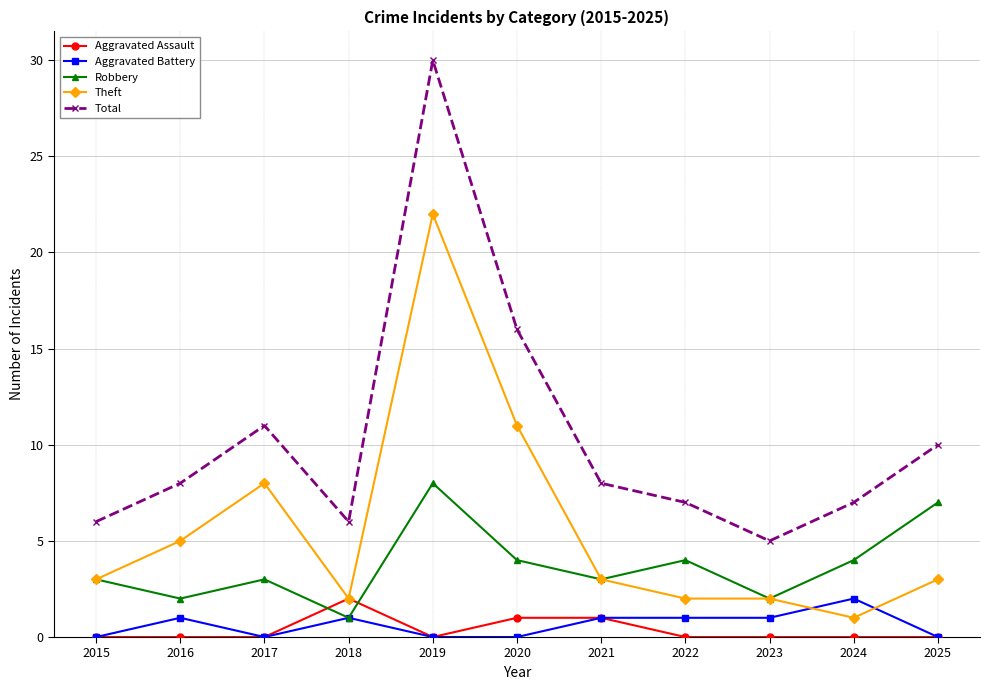

What is the highest value of the Total series?

30